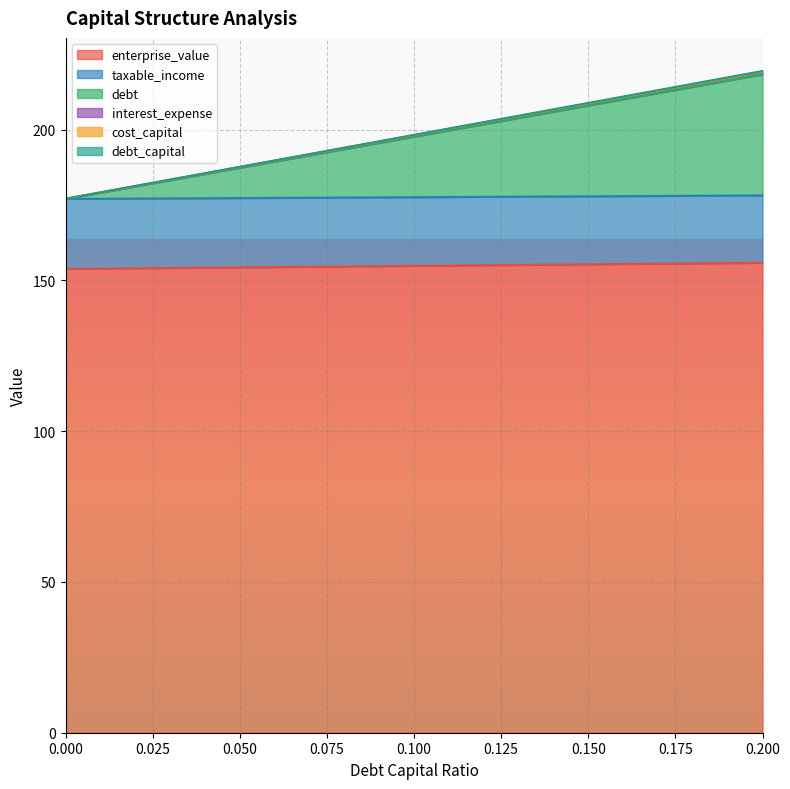

Is the value of debt_capital at 0.07 greater than the value of cost_capital at 0.13?

No